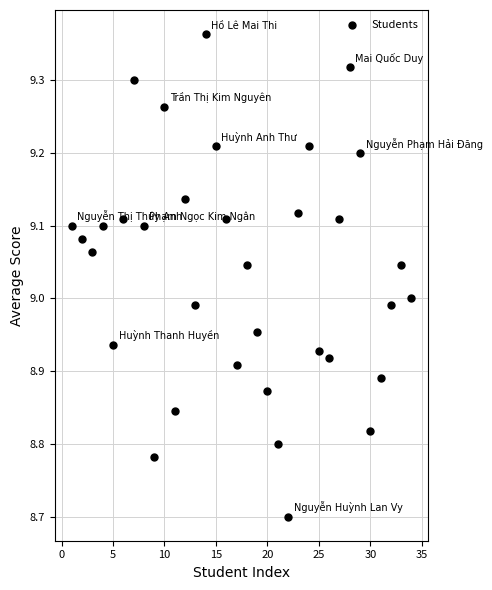

What is the range of Y values (max minus min)?

0.7